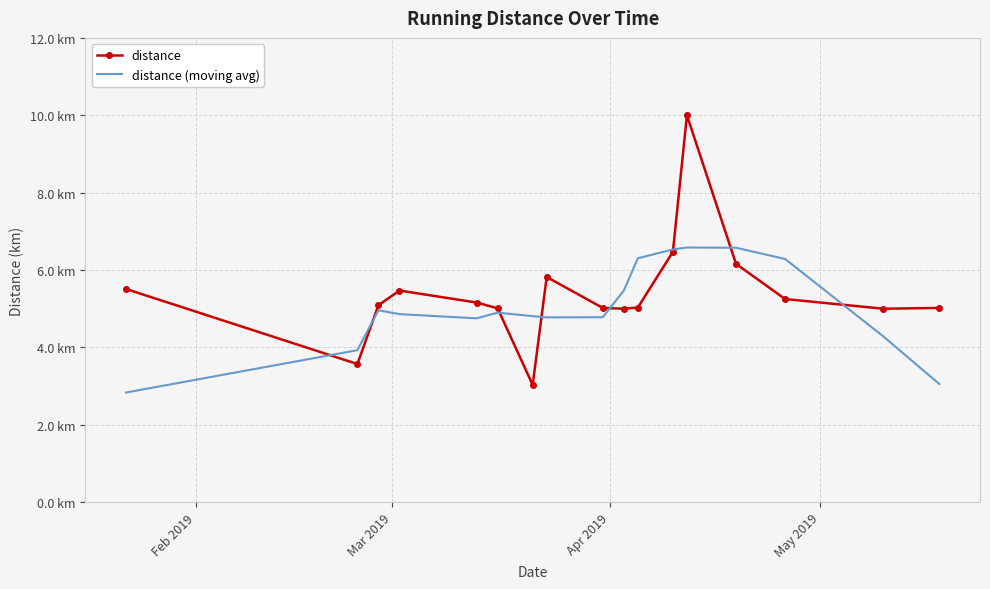

What are all the series names shown in the legend?

distance, distance (moving avg)